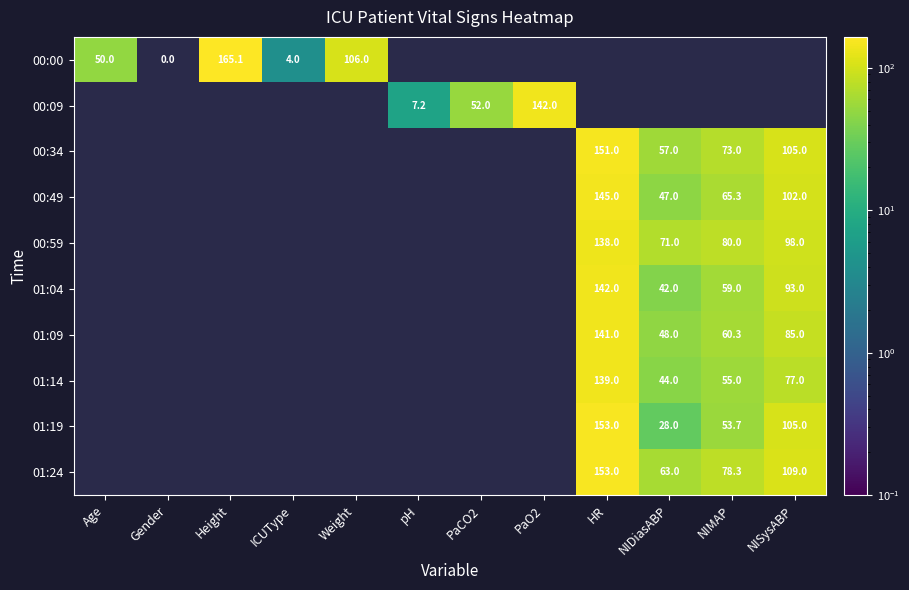

The 00:00 series shows 106.0 at Weight. True or false?

True